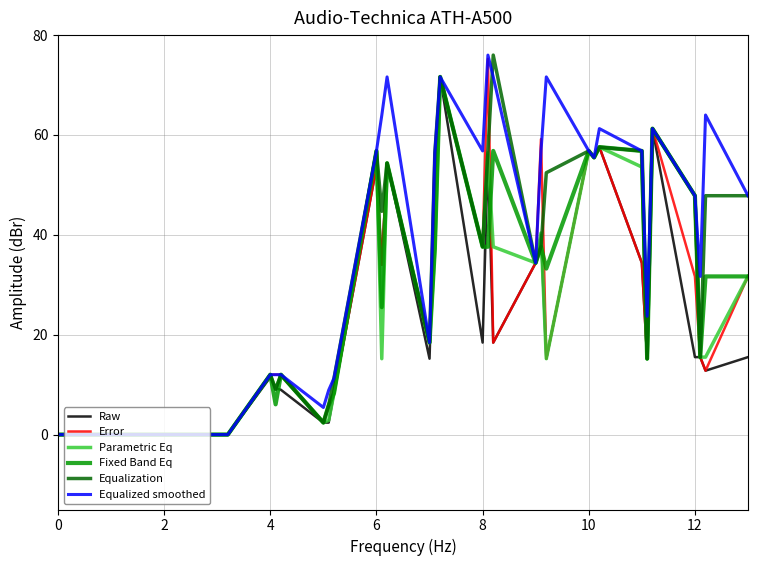

What is the difference between the maximum and minimum values in the Fixed Band Eq series?

71.6